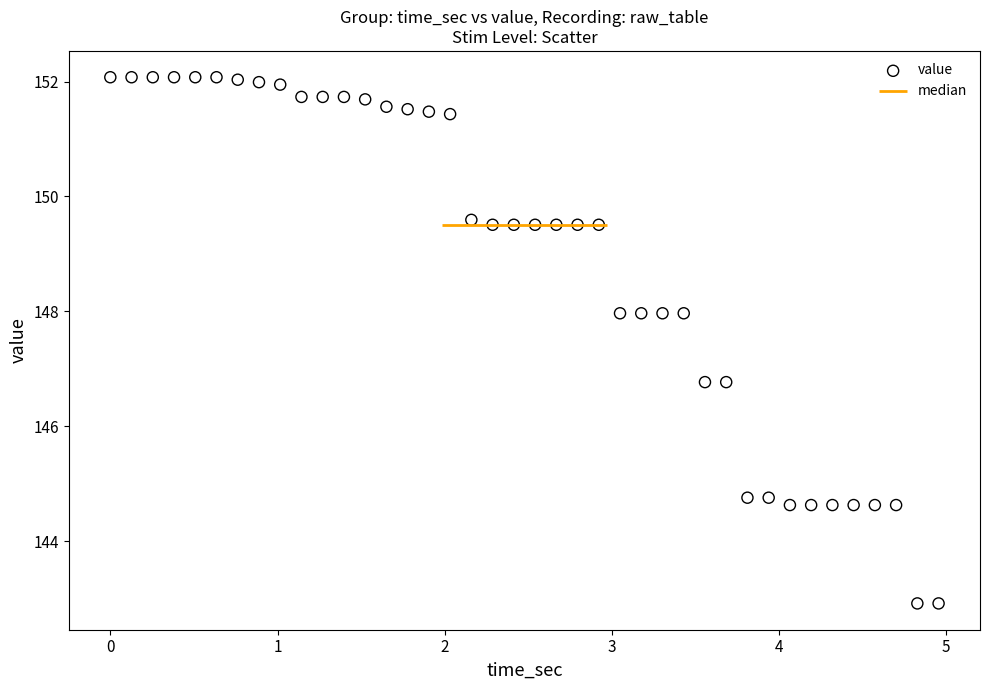

What is the range of Y values (max minus min)?

9.2